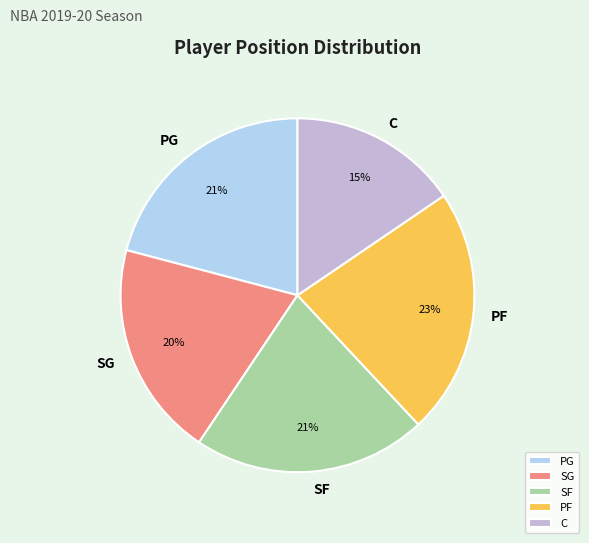

Is there a majority slice in this chart?

No